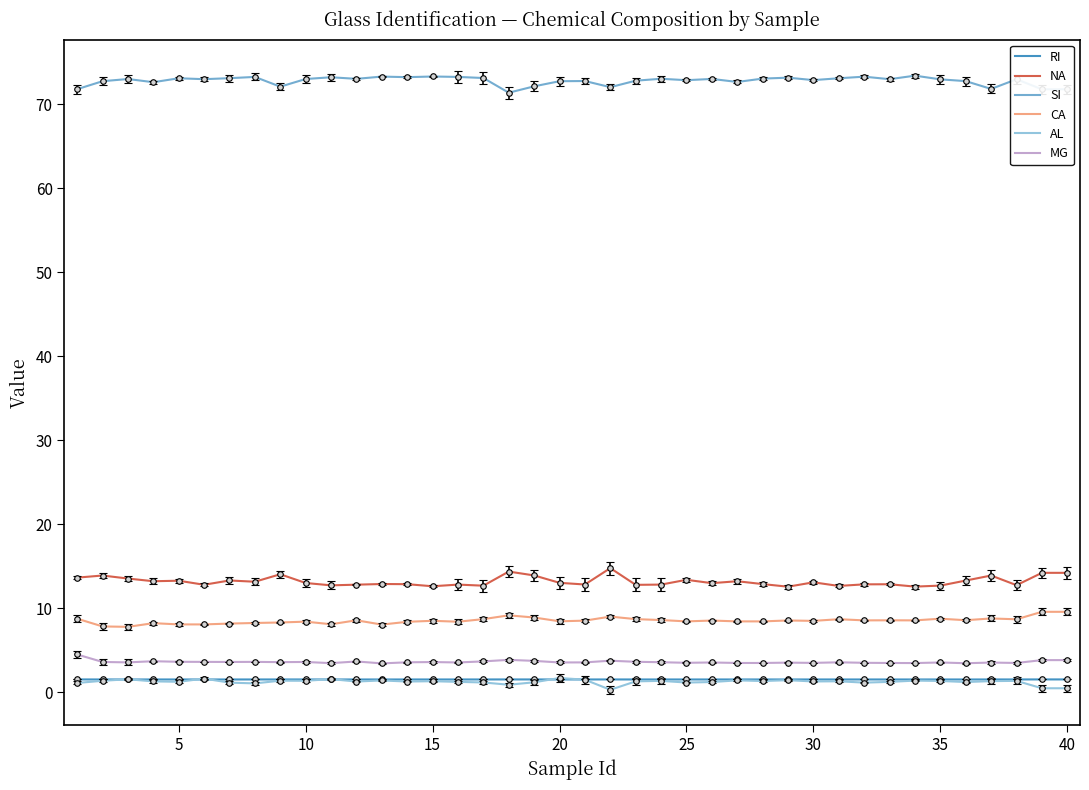

What is the minimum value for MG?

3.4